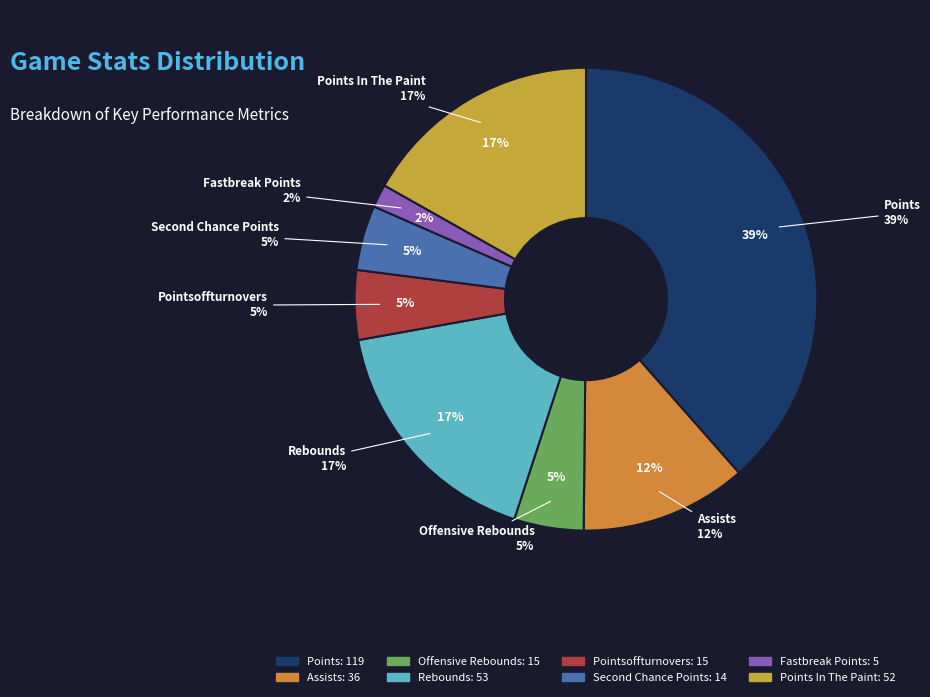

To the nearest percent, what is the average slice percentage?

12%